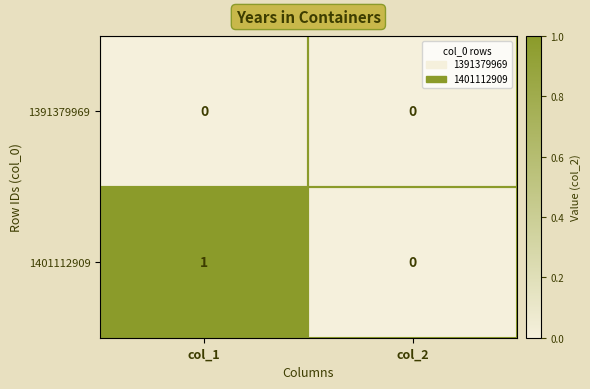

Which series has the widest spread of values?

1401112909